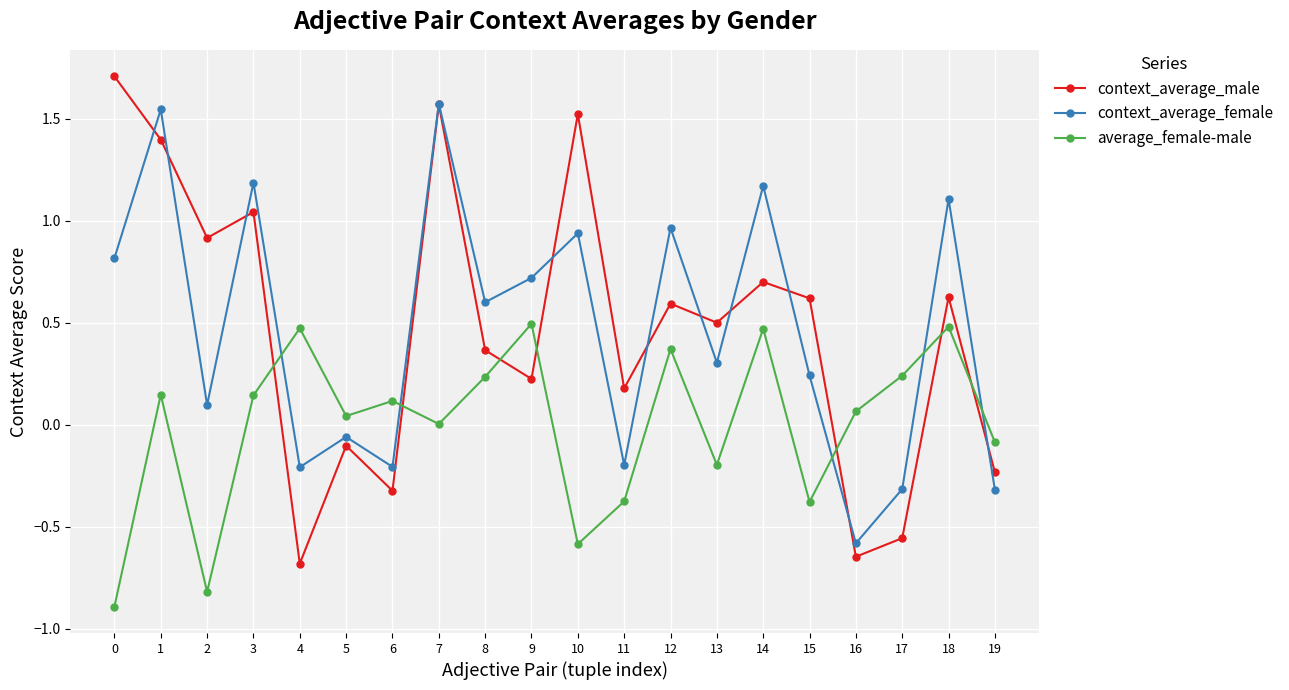

Which series ends up on top after the final intersection of context_average_female and average_female-male?

average_female-male